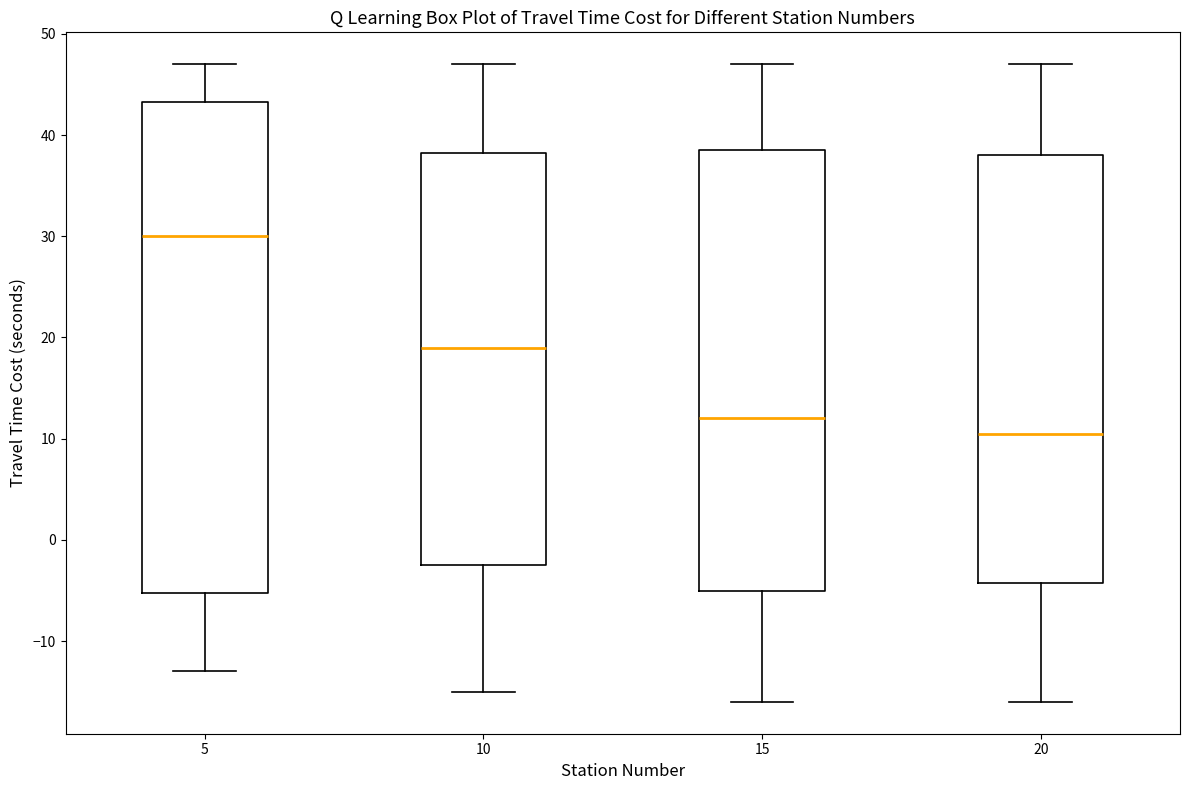

Which box is the tallest, from its lower edge to its upper edge?

5